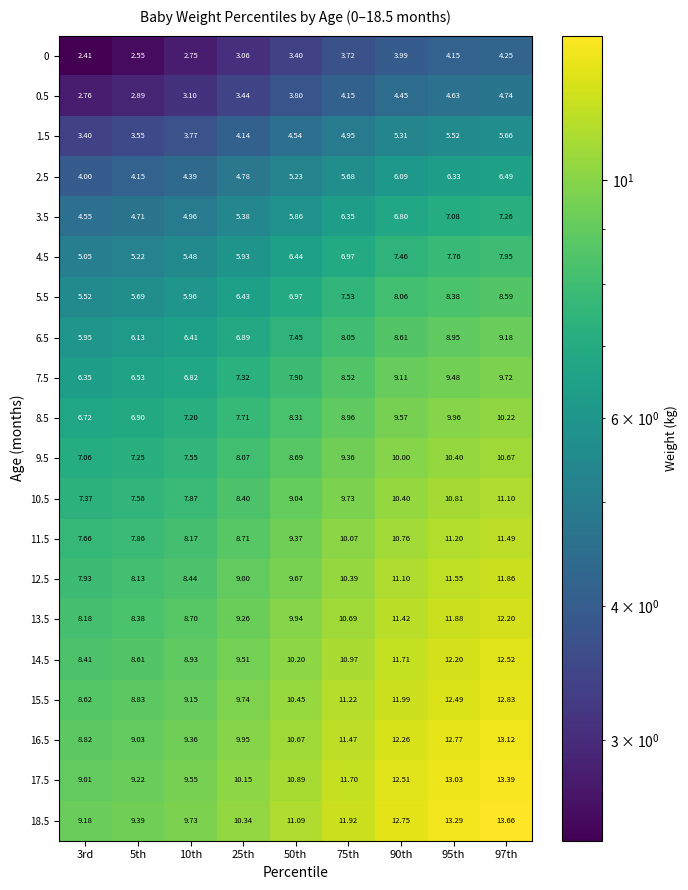

Is the value of 11.5 at 75th greater than the value of 4.5 at 97th?

Yes